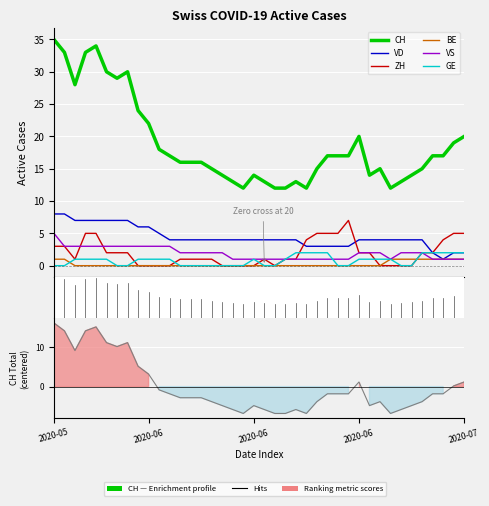

True or false: GE and VS intersect in this chart.

True